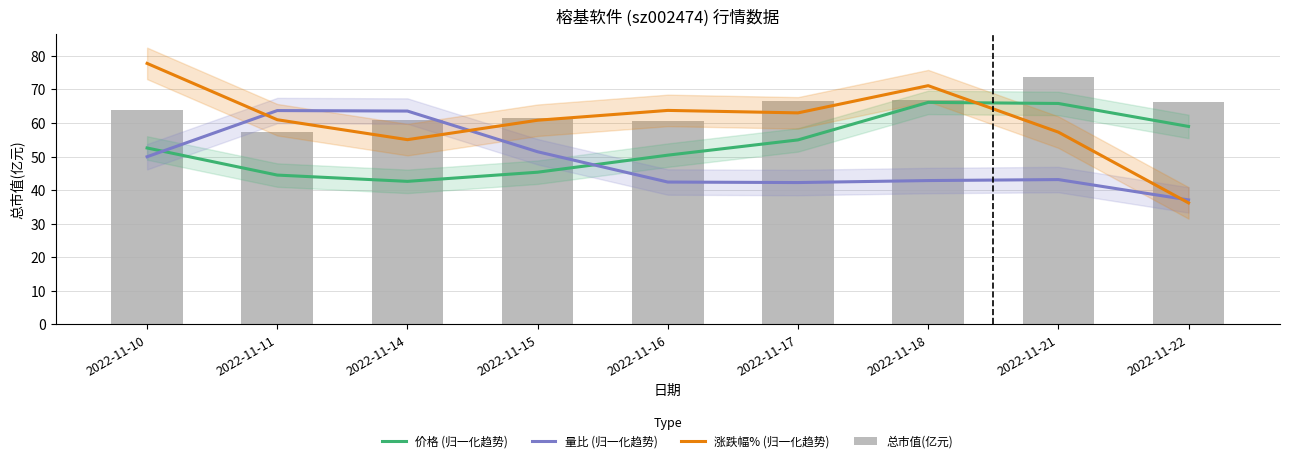

The 总市值(亿元) series shows 98.9 at 2022-11-15. True or false?

False